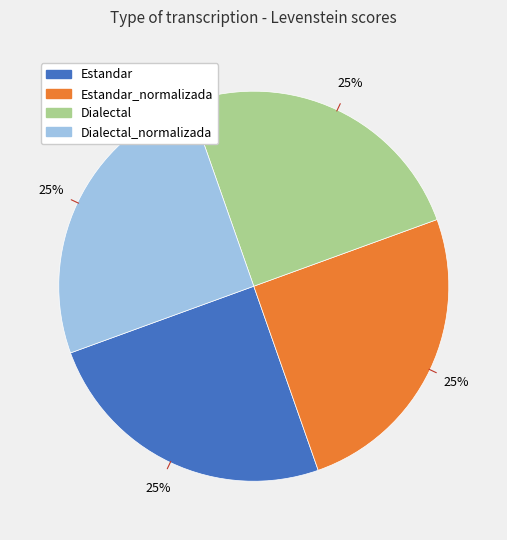

Does any single category account for the majority?

No